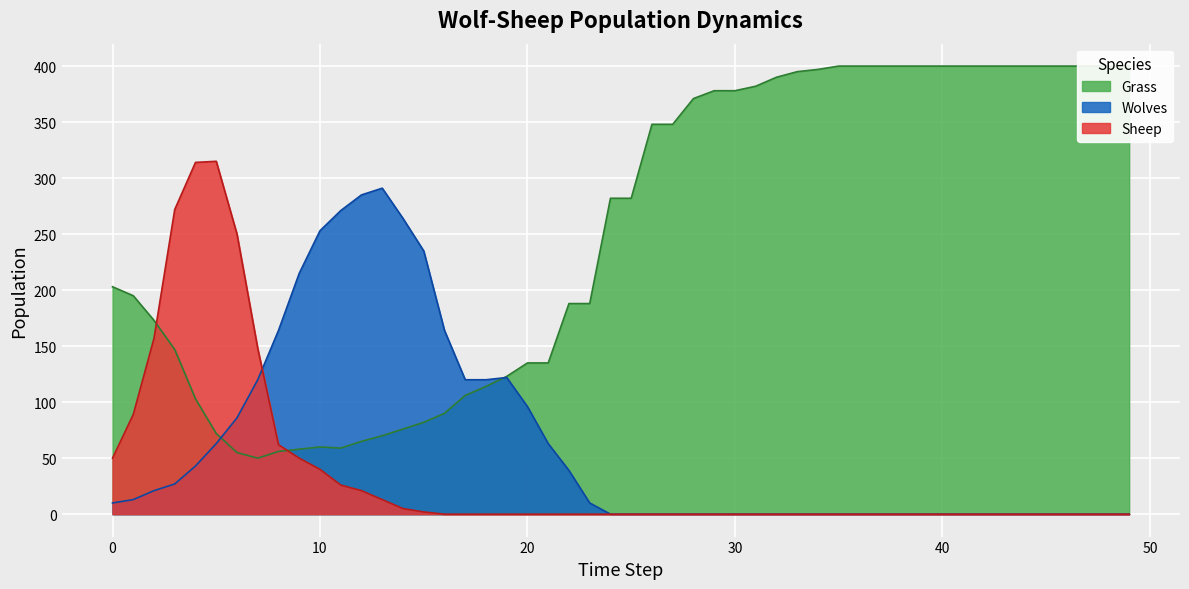

How many intersections are there between Wolves and Sheep?

1